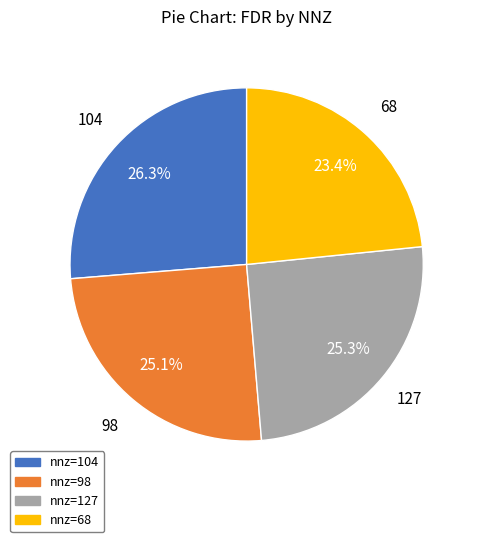

Combined, do nnz=127 and nnz=104 account for over 50%?

Yes